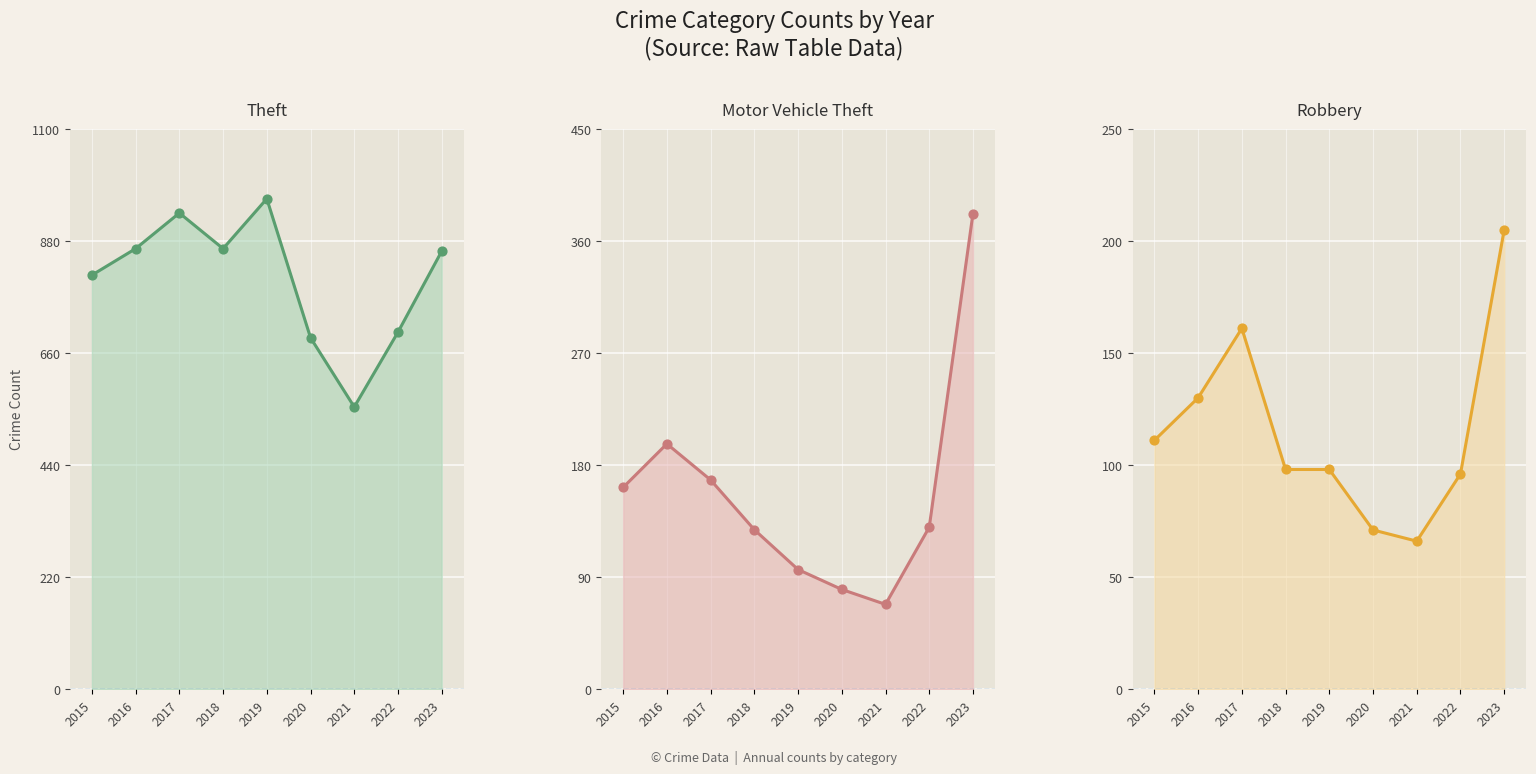

At how many categories does at least one series exceed 320?

9